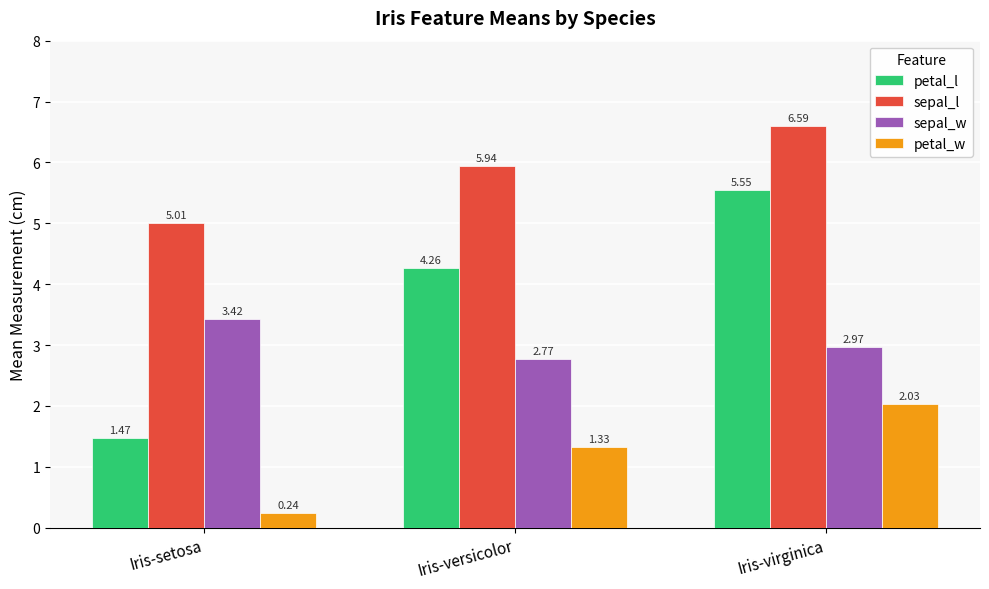

At which category does the chart reach its peak across all series?

Iris-virginica